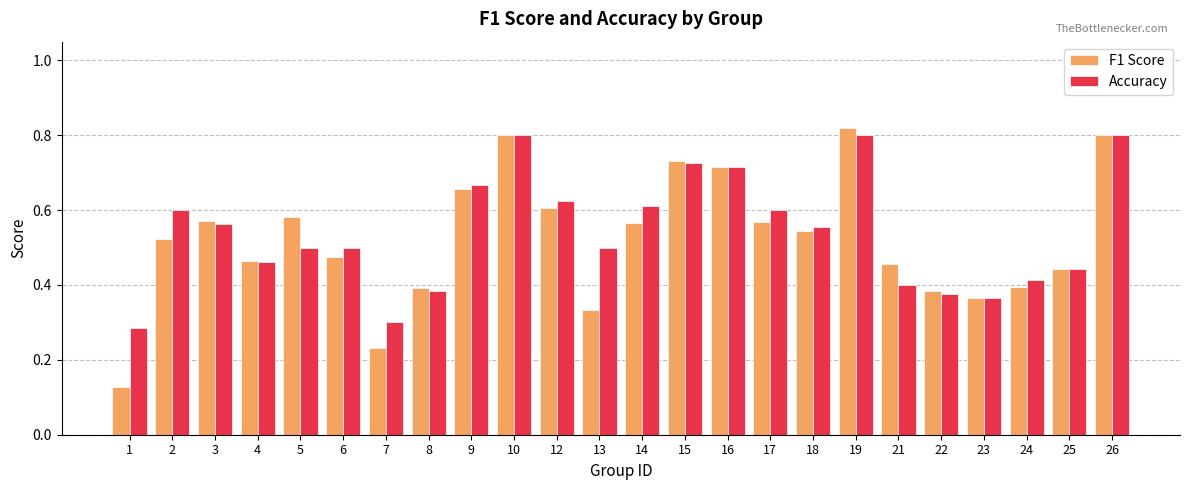

Is it true that Accuracy equals 0.6 at 2?

True